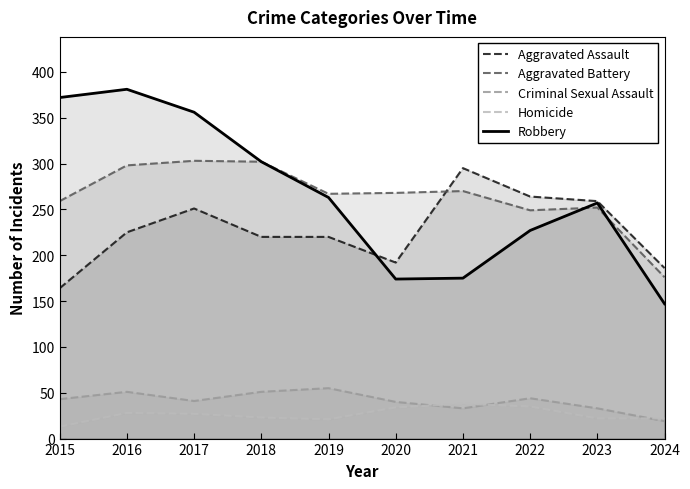

What is the difference between the Aggravated Assault values at 2022 and 2023?

5